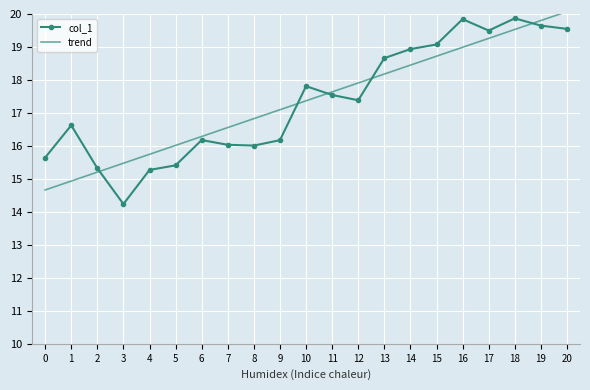

What are all the series names shown in the legend?

col_1, trend